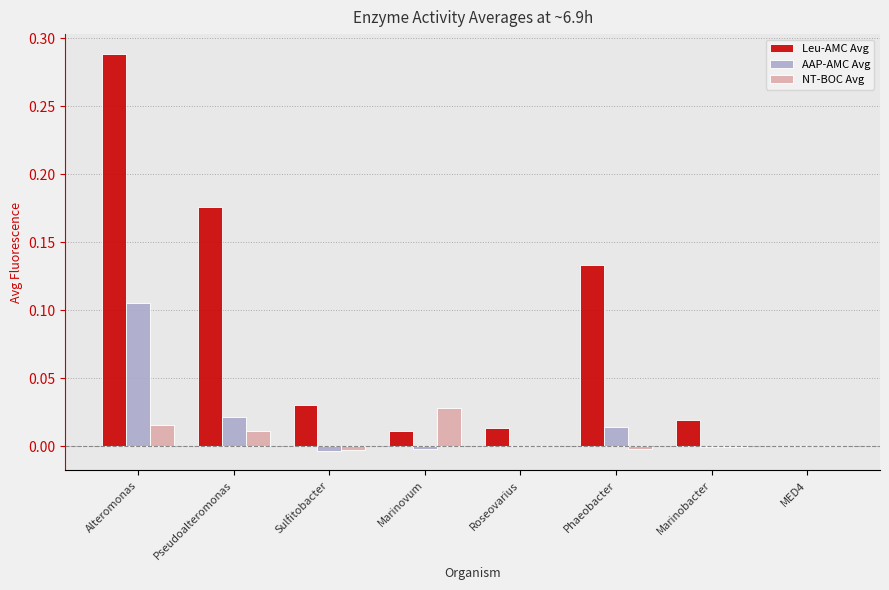

Are the bars grouped side by side (vs. stacked)?

Yes